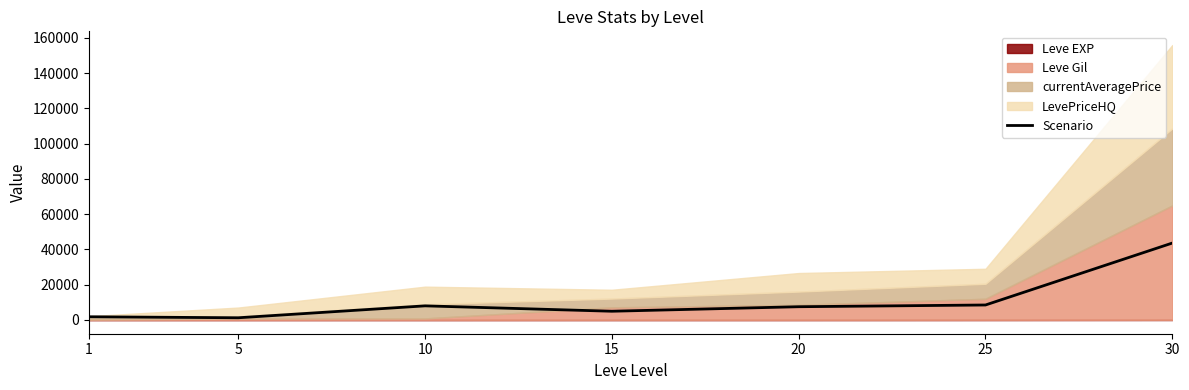

How many data points does each series have?

7